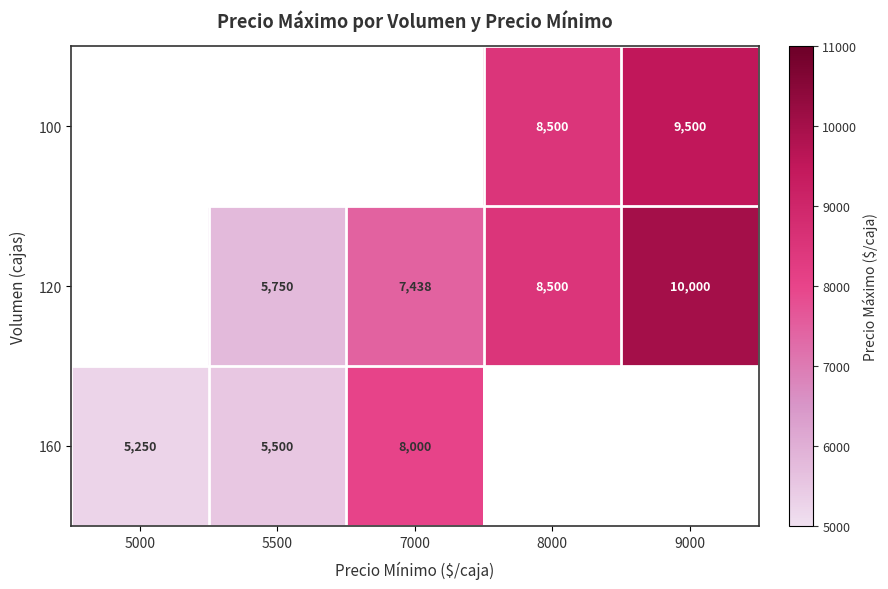

Is the value of 120 at 7000 greater than the value of 160 at 5000?

Yes